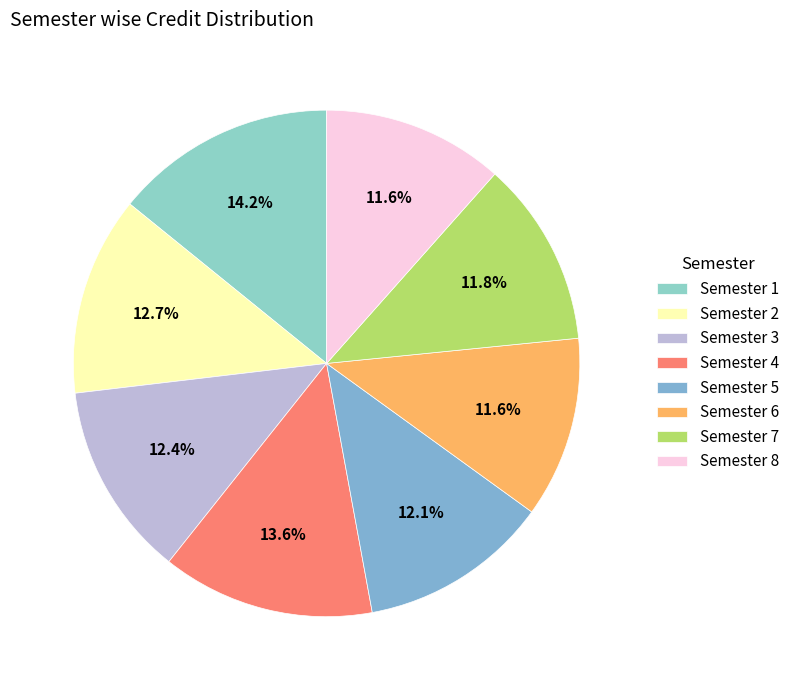

Count the number of slices in the pie.

8